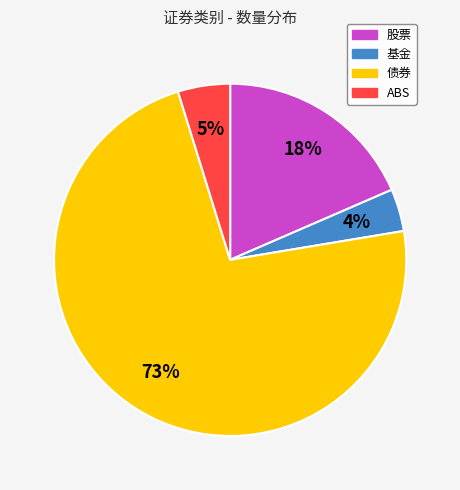

What percentage is the 股票 slice, to the nearest percent?

18%